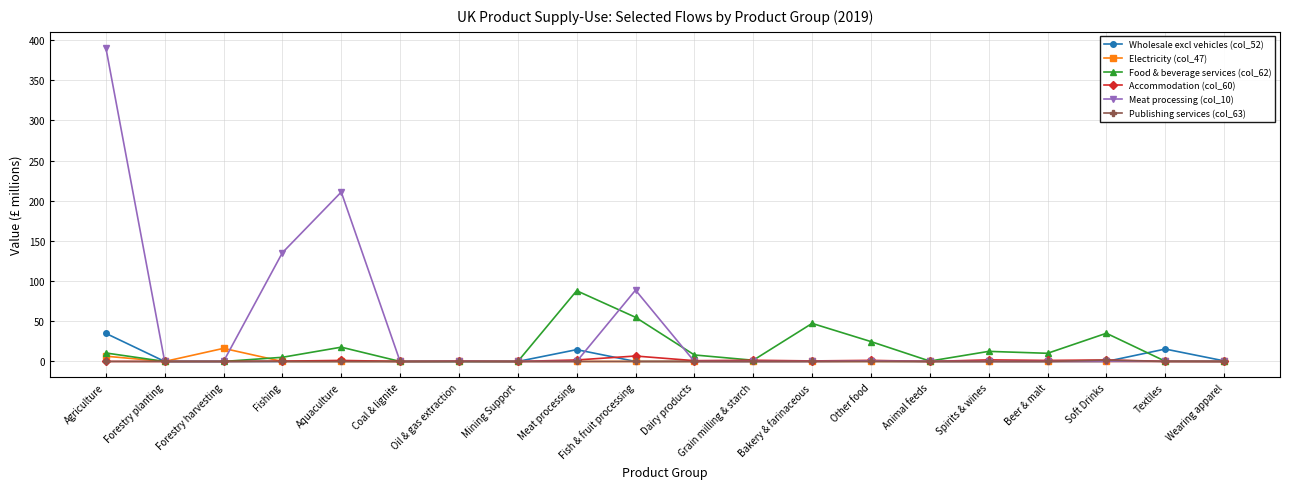

At which category is the sum across all series the highest?

Agriculture